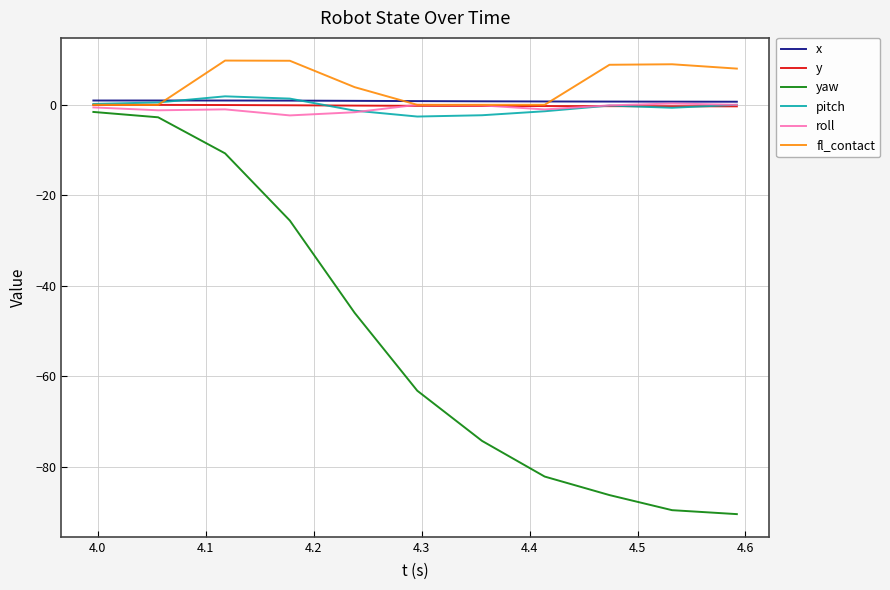

What is the smallest value displayed?

-90.4